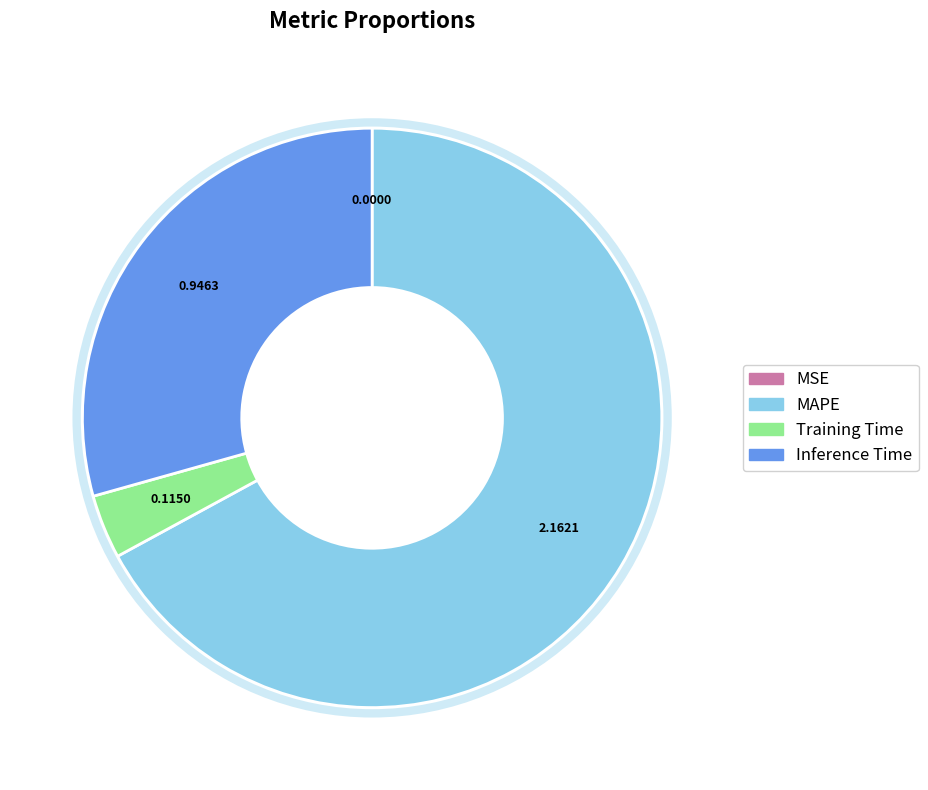

Is there any slice that represents more than half of the pie?

Yes